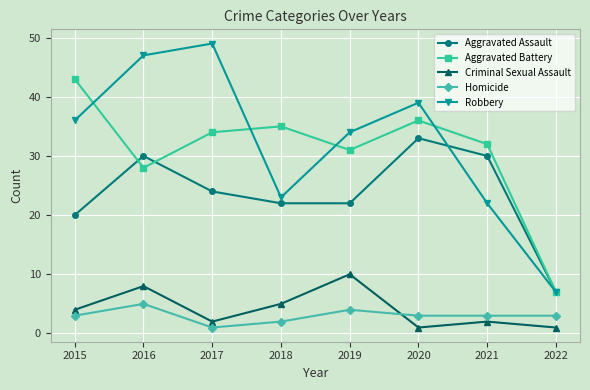

True or false: Criminal Sexual Assault and Aggravated Assault intersect in this chart.

False